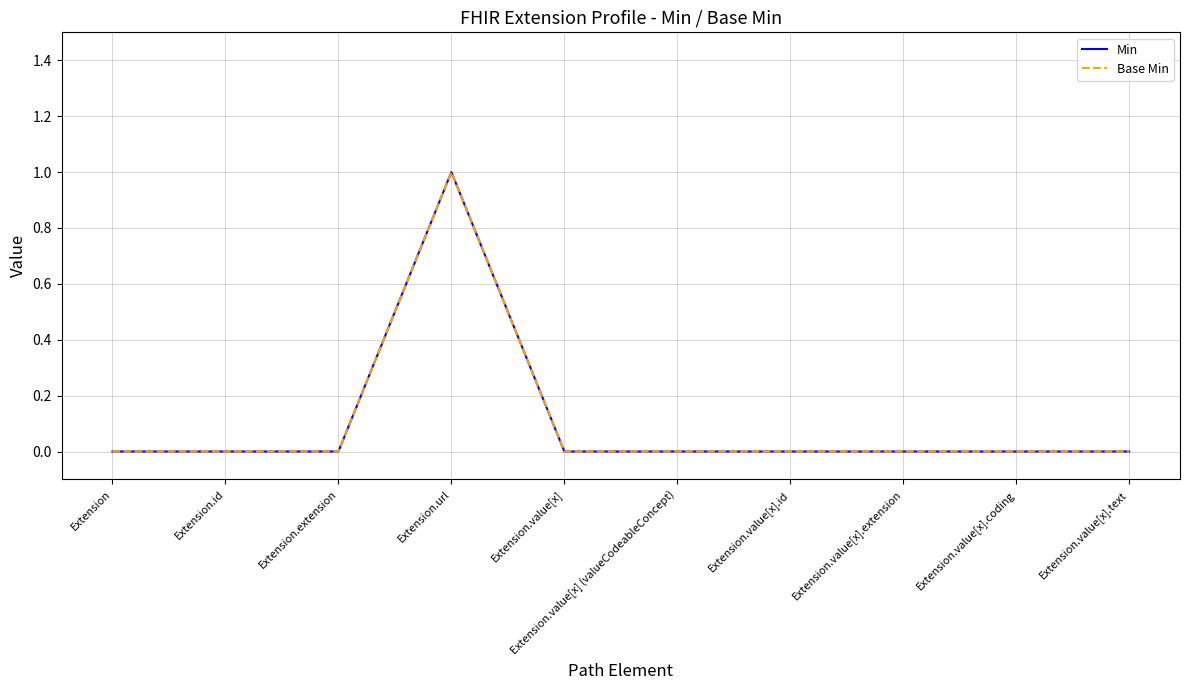

What is the highest value of the Min series?

1